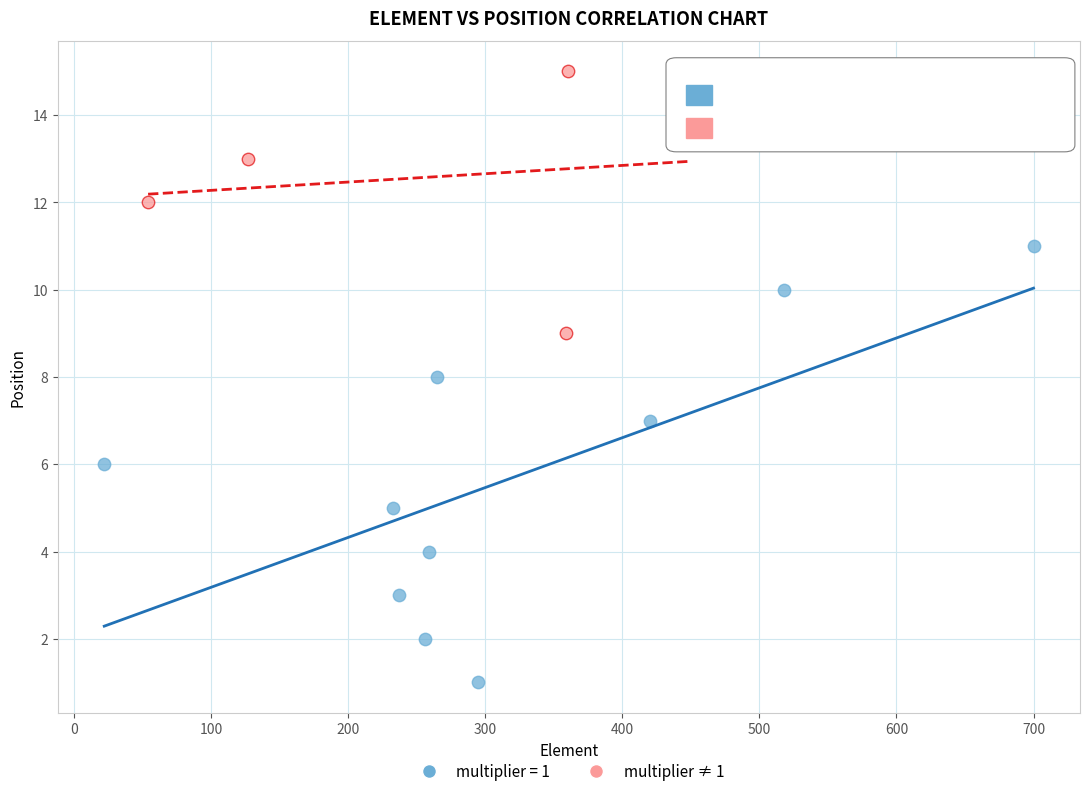

Which series contains the highest Y value?

multiplier ≠ 1